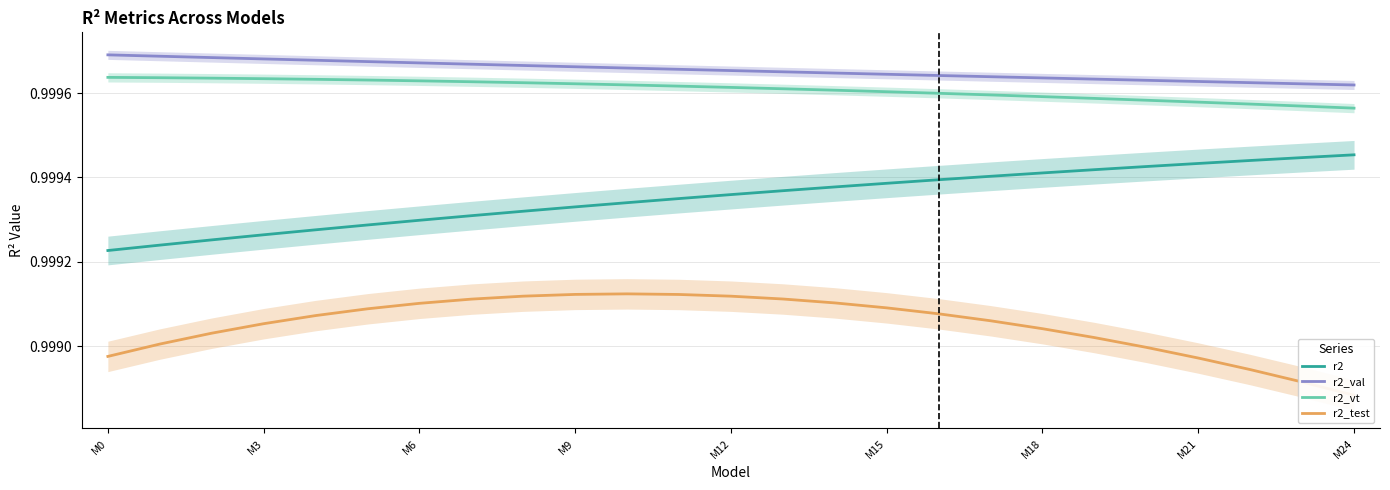

The r2 series shows 1.7 at 14. True or false?

False